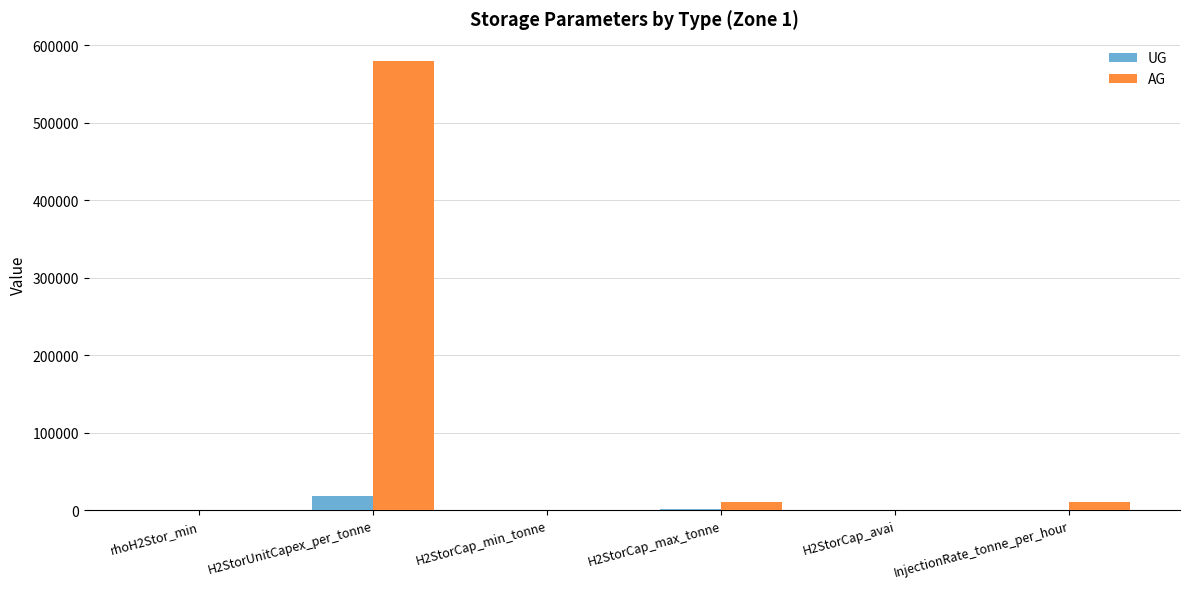

Which category has the highest value across all series?

H2StorUnitCapex_per_tonne